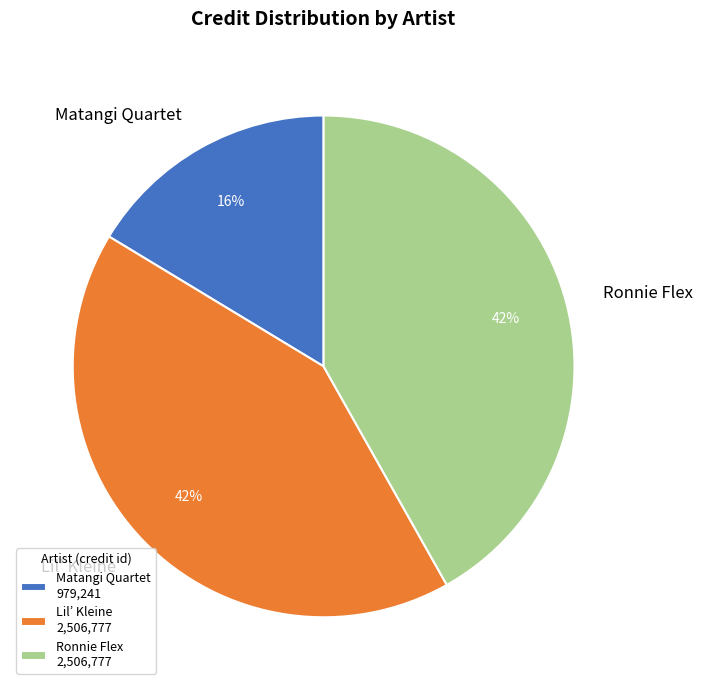

Approximately how many times larger is the value at Lil’ Kleine compared to Ronnie Flex?

1.0